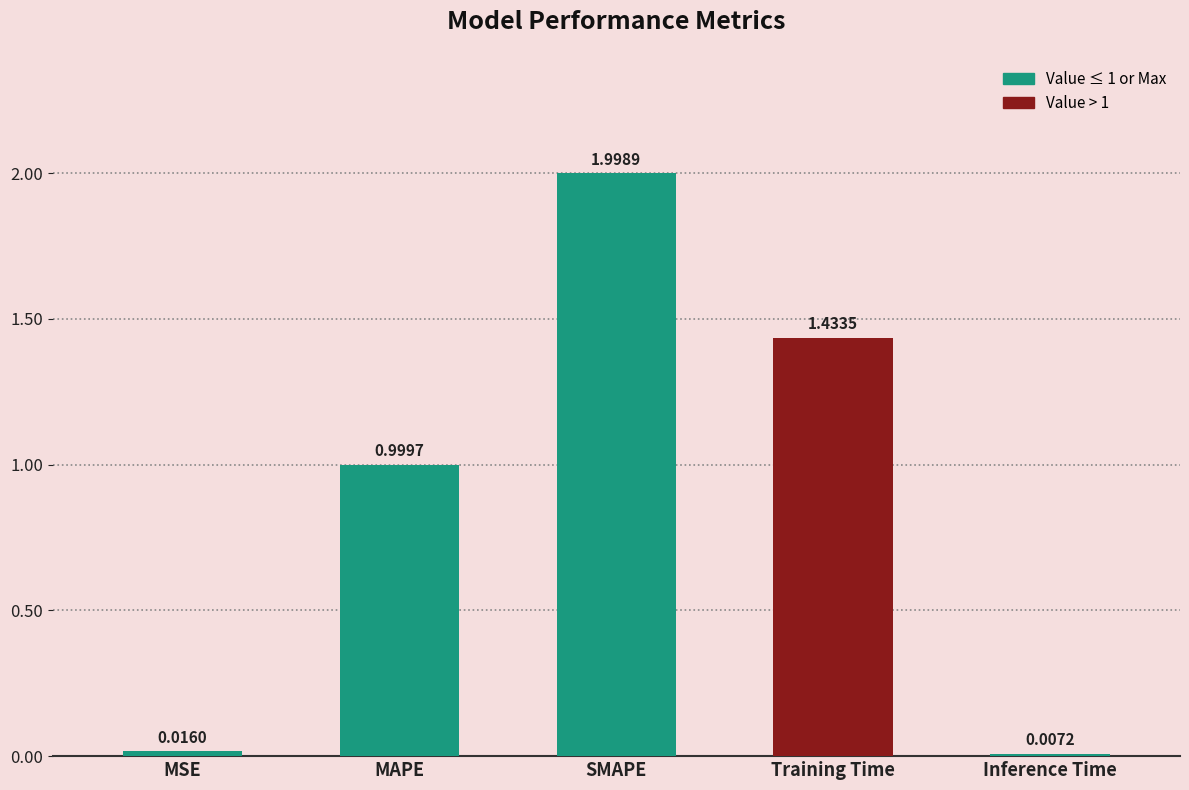

Count the number of data series in this chart.

1